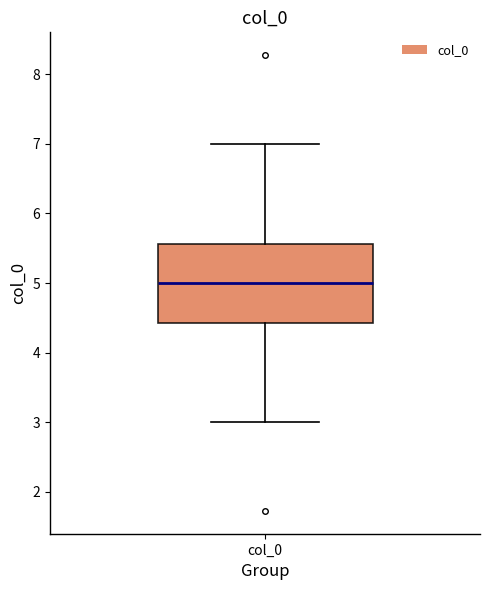

Transcribe this box plot: give where the median line is, the range the box spans, and where the two whiskers end, as read against the y-axis. The values are not printed on the chart, so give them approximately, as read against the axis.

median 5.0, box 4.4 to 5.6, whiskers 3.0 to 7.0